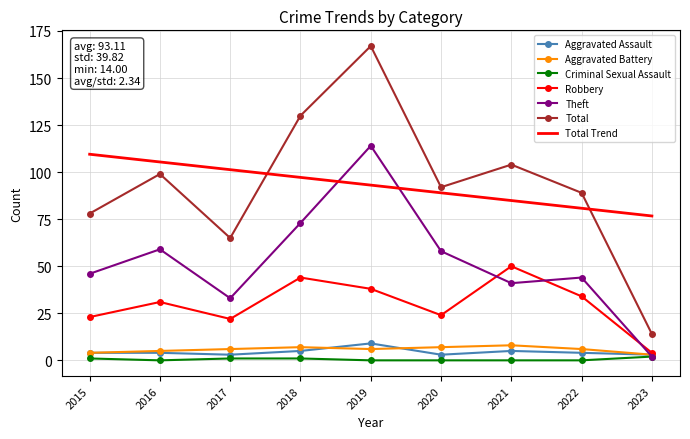

What is the total value across all series at 2016?

303.4